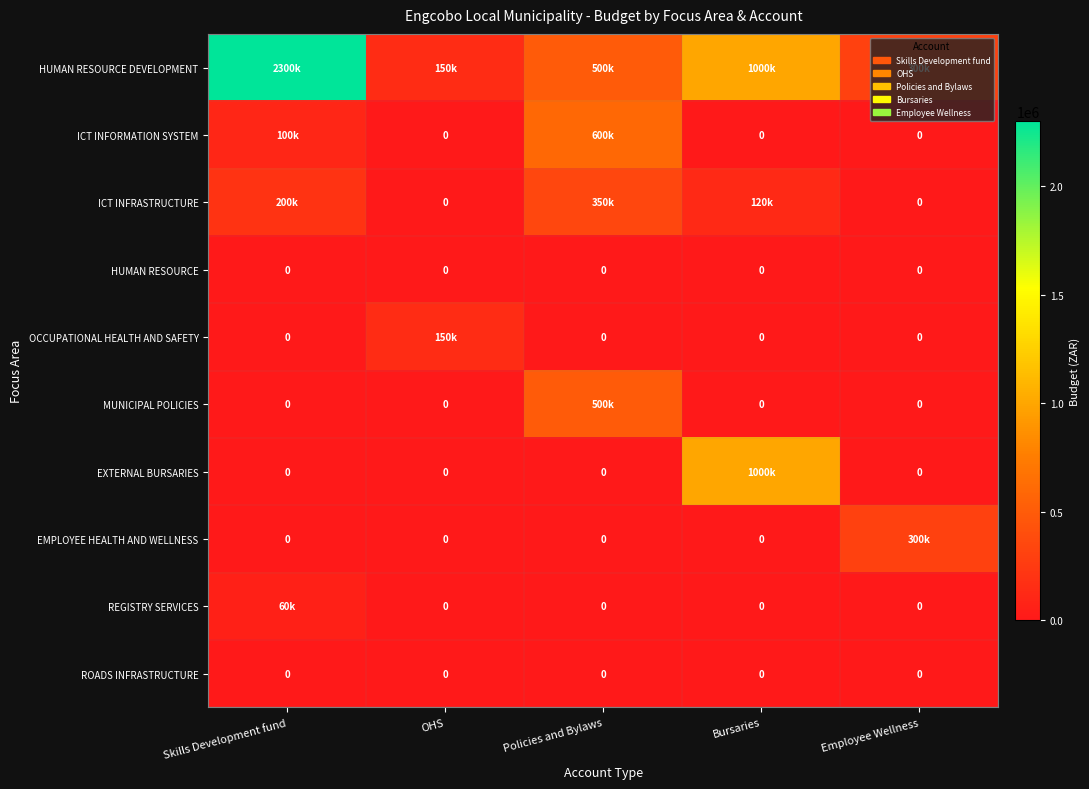

The value of HUMAN RESOURCE at OHS is 0. True or false?

True